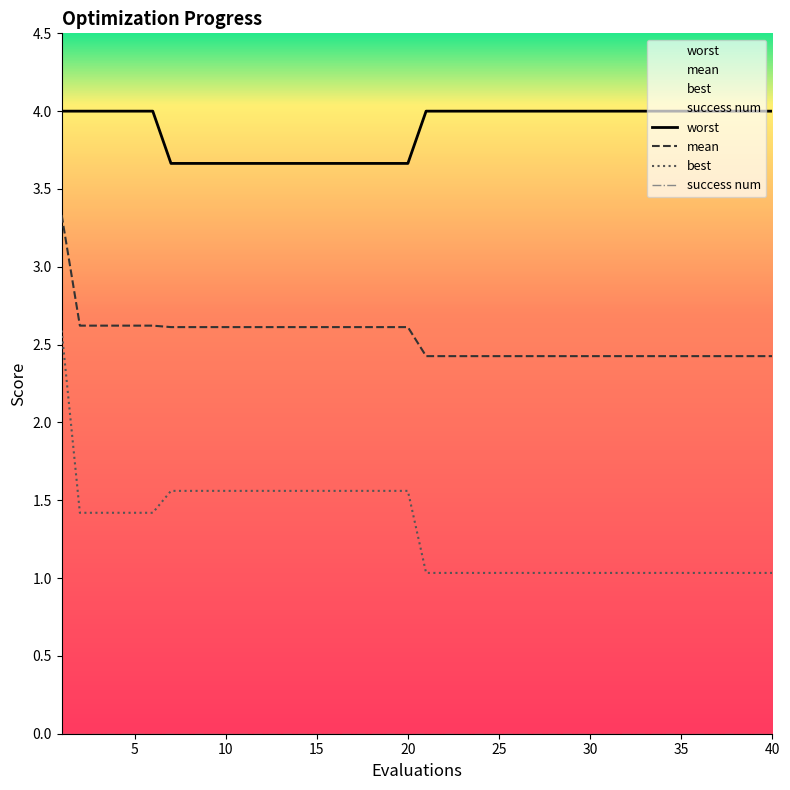

True or false: worst and best intersect in this chart.

False